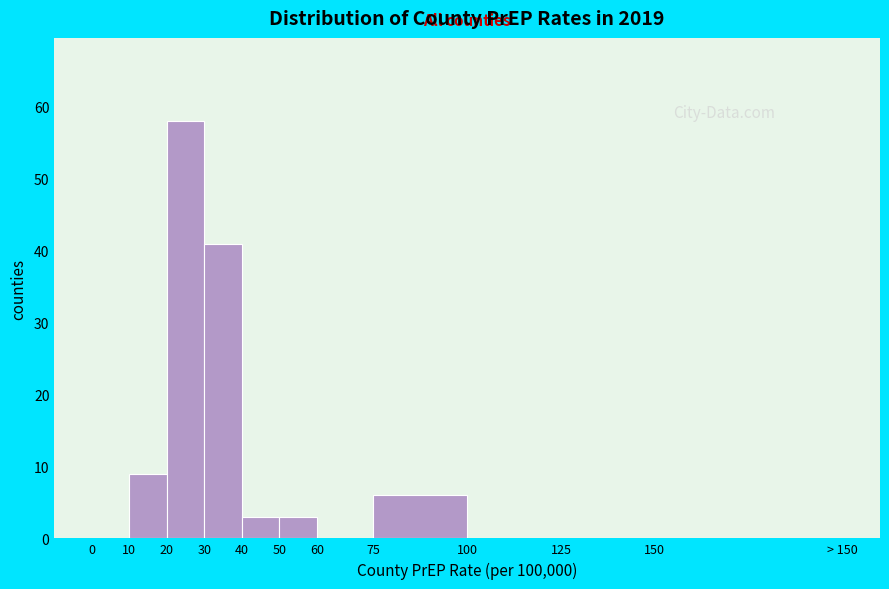

Reading left to right, list all the values displayed in this chart.

0=0	10=9	20=58	30=41	40=3	50=3	60=0	75=6	100=0	125=0	150=0